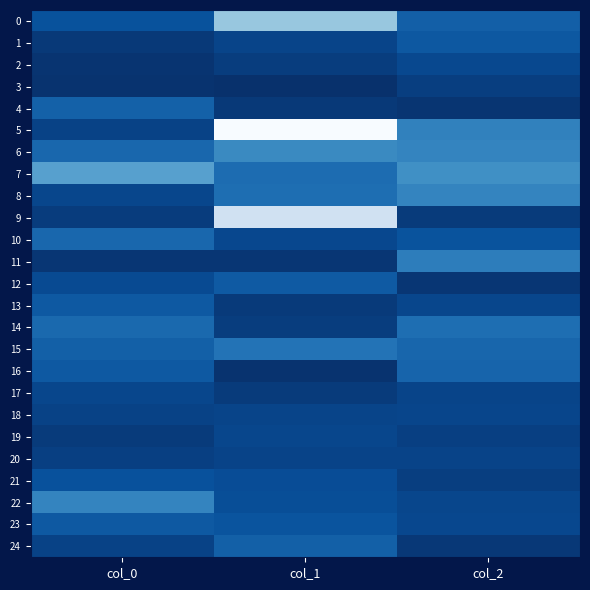

Between col_1 and col_2, which series saw the biggest shift?

9